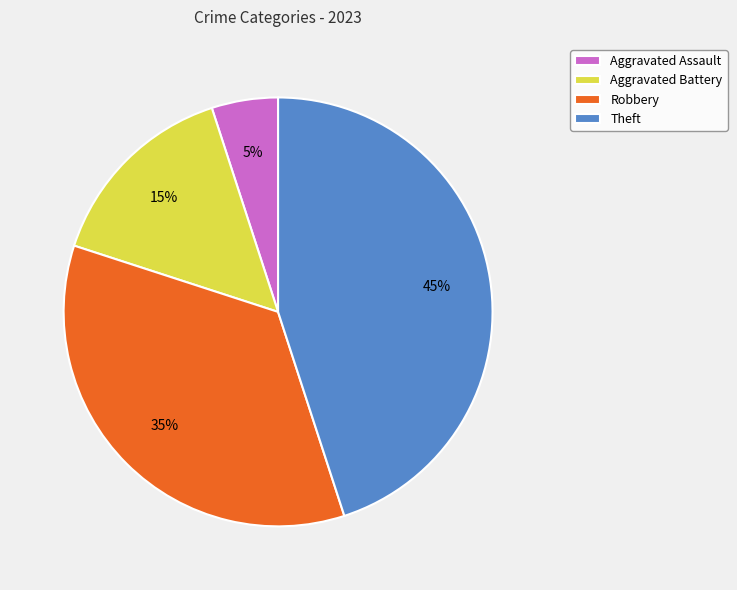

To the nearest percent, what portion does Aggravated Battery represent?

15%